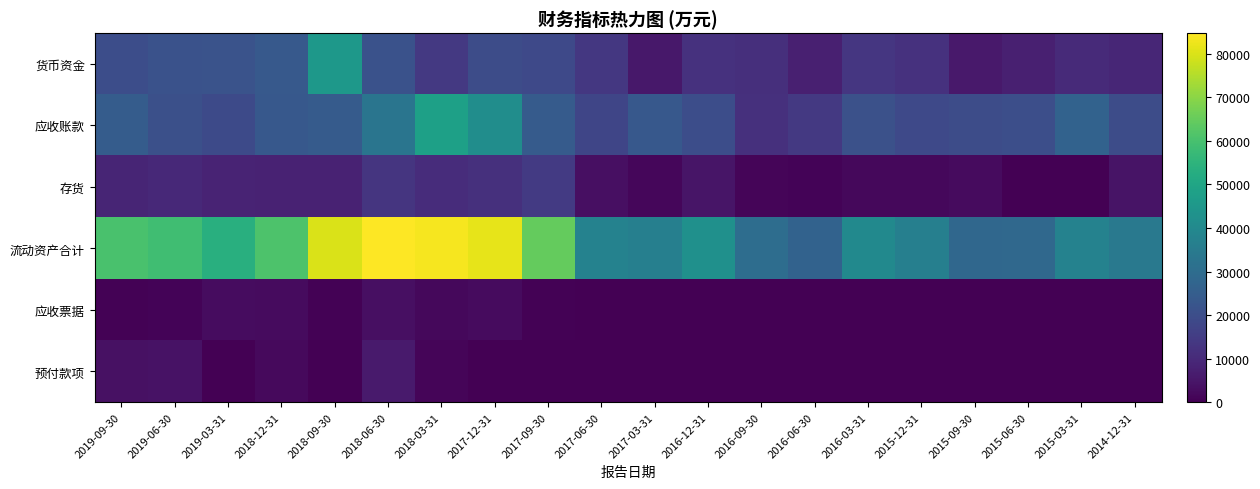

Count the number of categories in the chart.

20